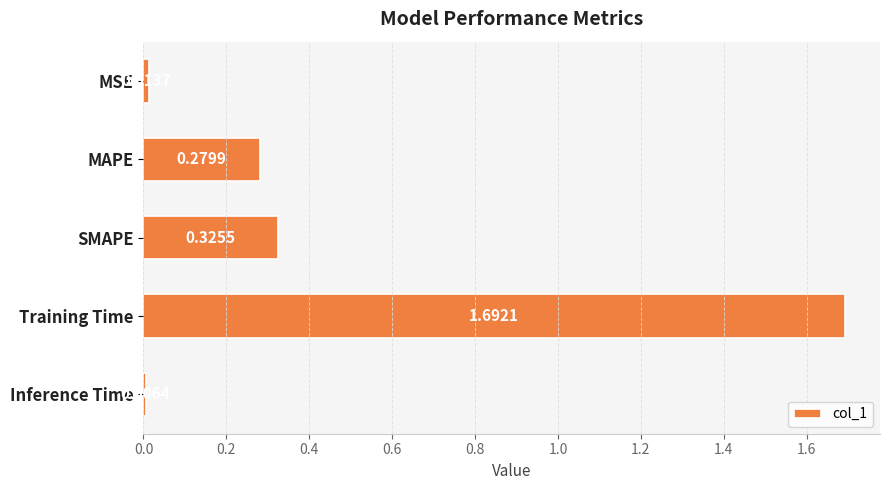

Where is the data nearest to the value 0?

Inference Time